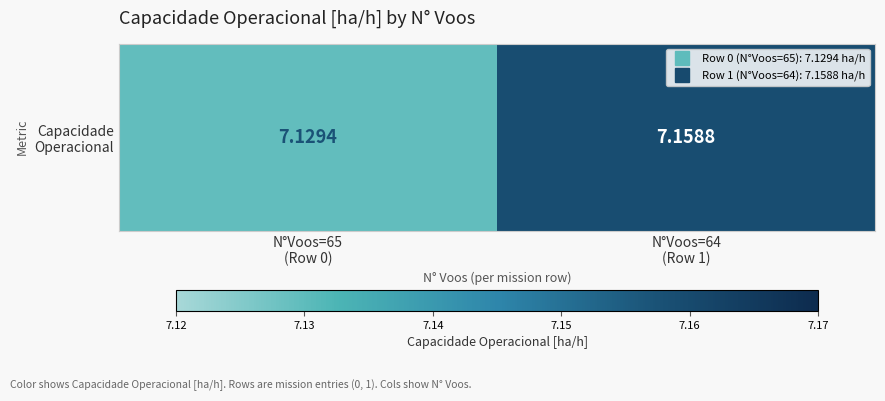

What is the sum of the values at N°Voos=64
(Row 1) and N°Voos=65
(Row 0)?

14.3